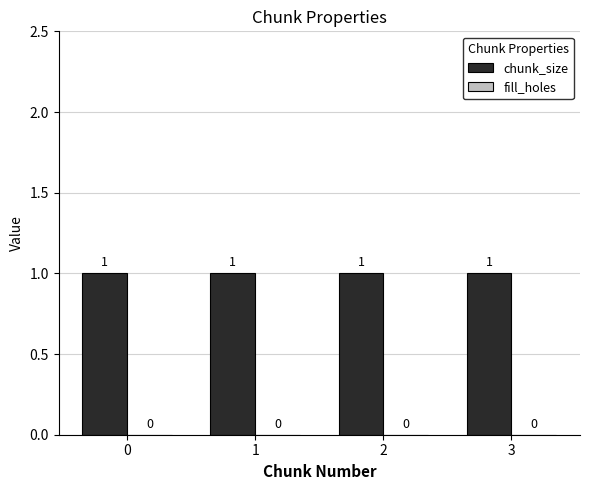

What is the total value across all series at 1?

1